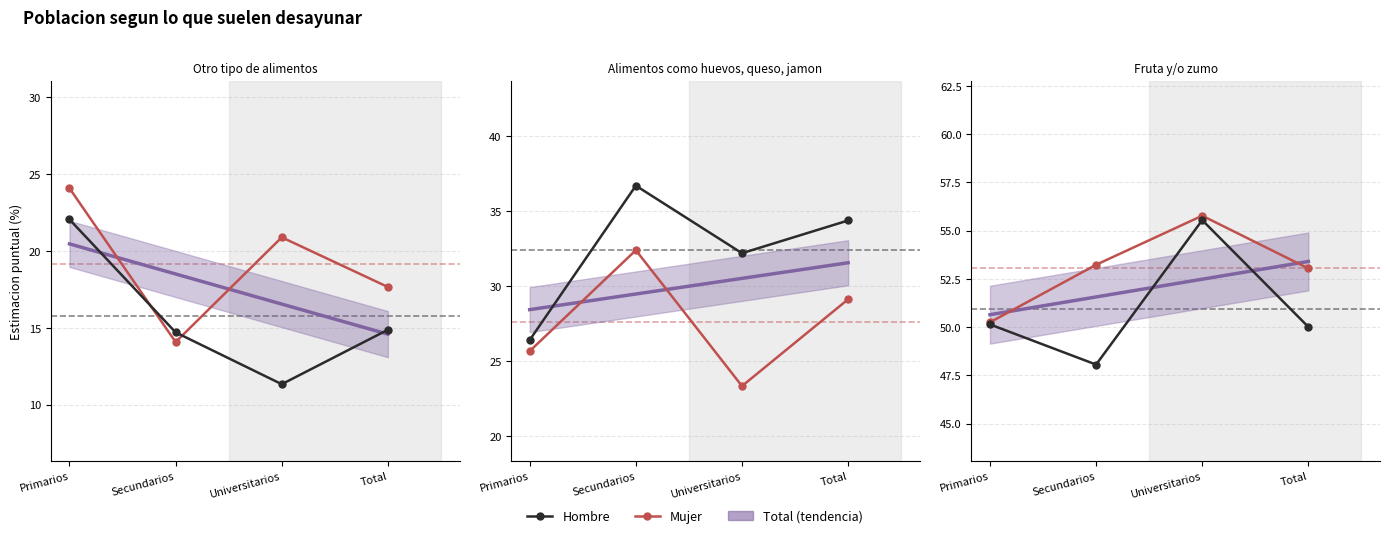

What is the label of the 3rd point from the right?

Secundarios